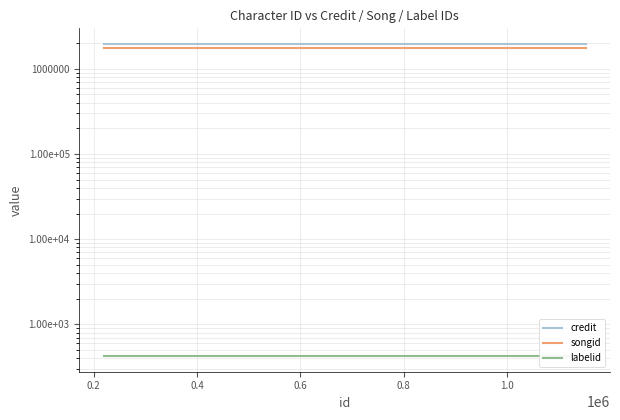

What is the value of the labelid point at the 1st from the left?

424